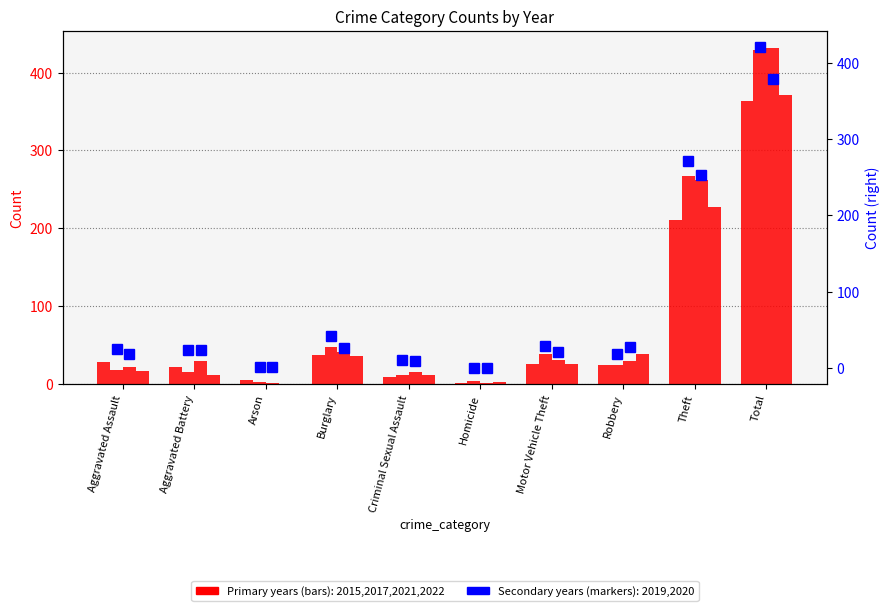

What value does the 2020 series have at Theft?

253